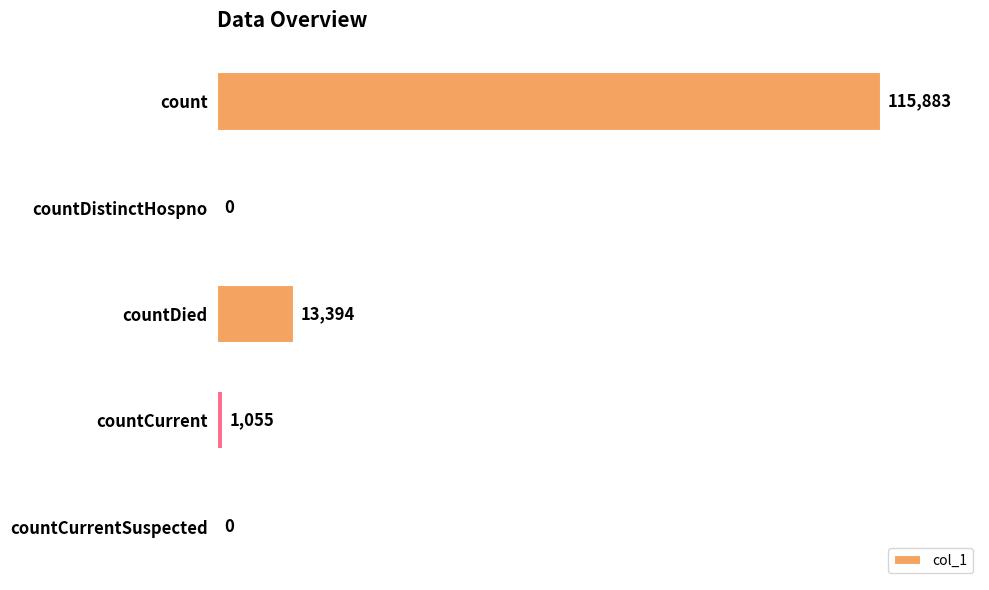

What is the change in value from countDistinctHospno to countCurrent?

+1055